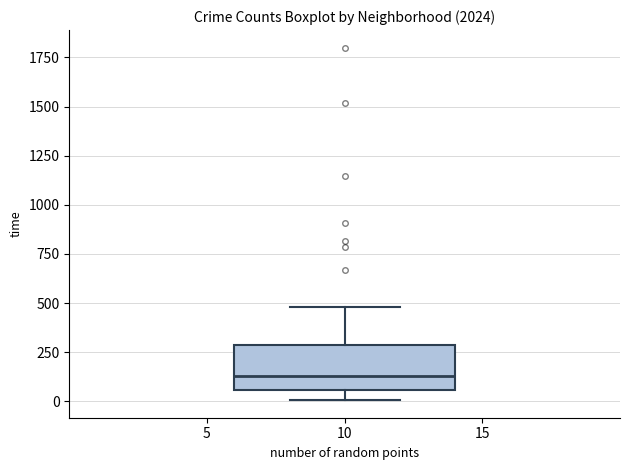

Where does the lower whisker of the box at x = 10 end on the y-axis? The values are not printed on the chart, so give them approximately, as read against the axis.

0